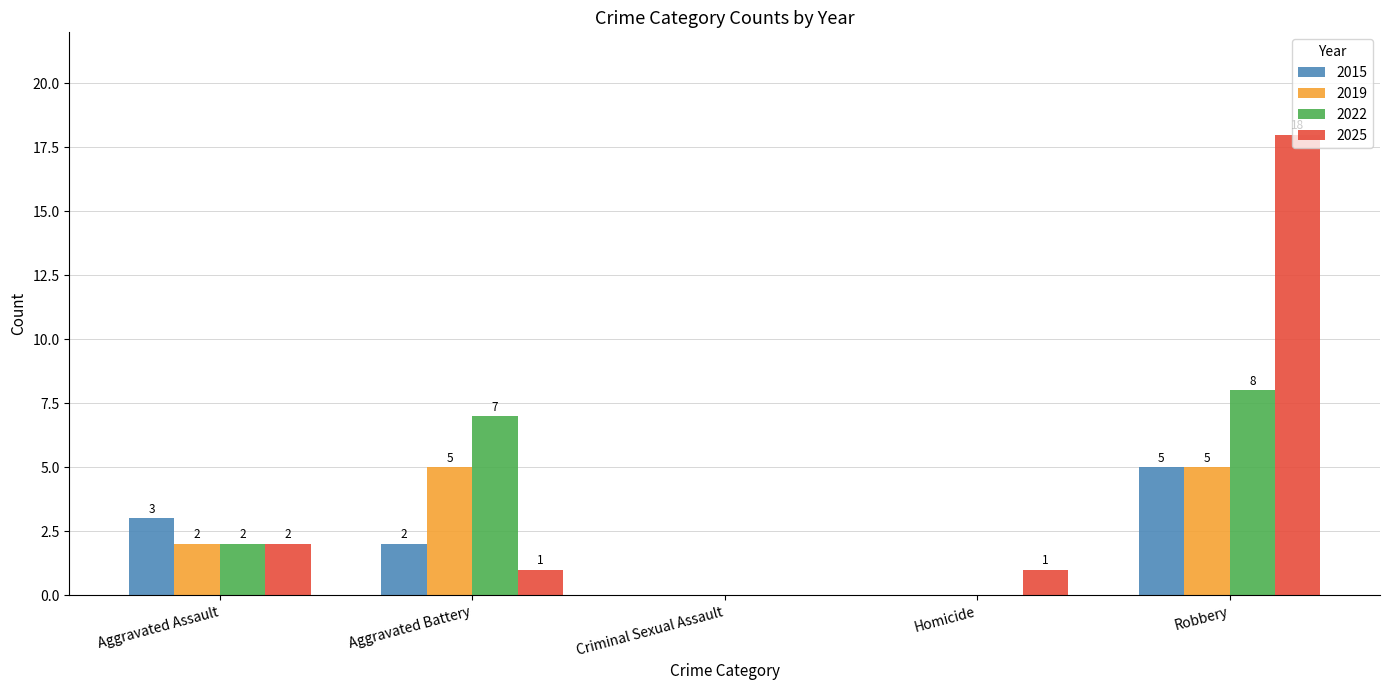

What is the maximum value for 2019?

5